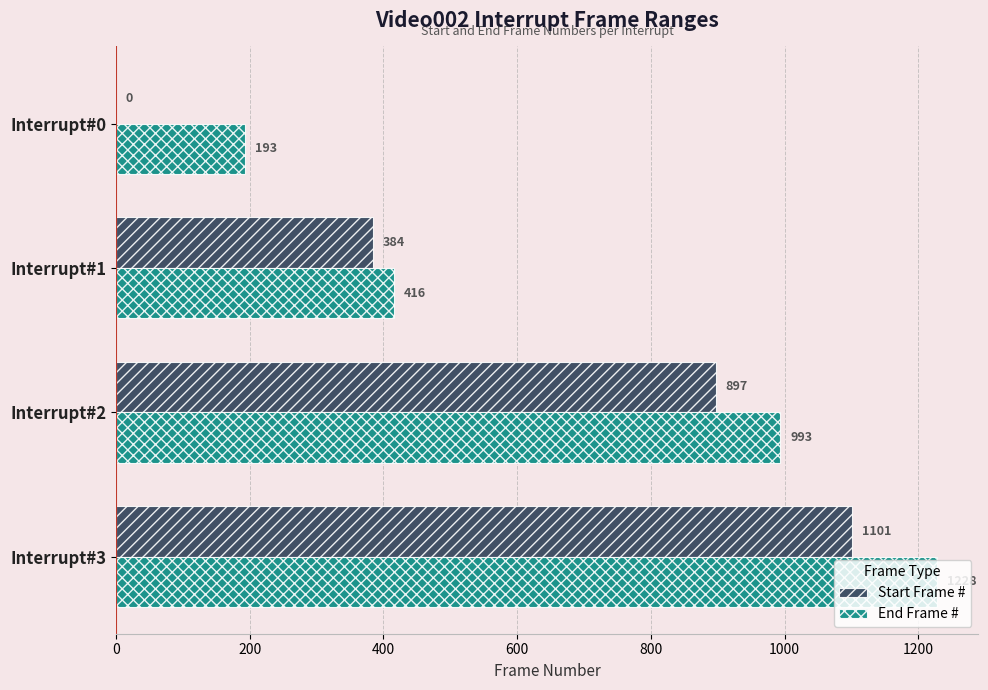

Which series has the largest total across all categories?

End Frame #